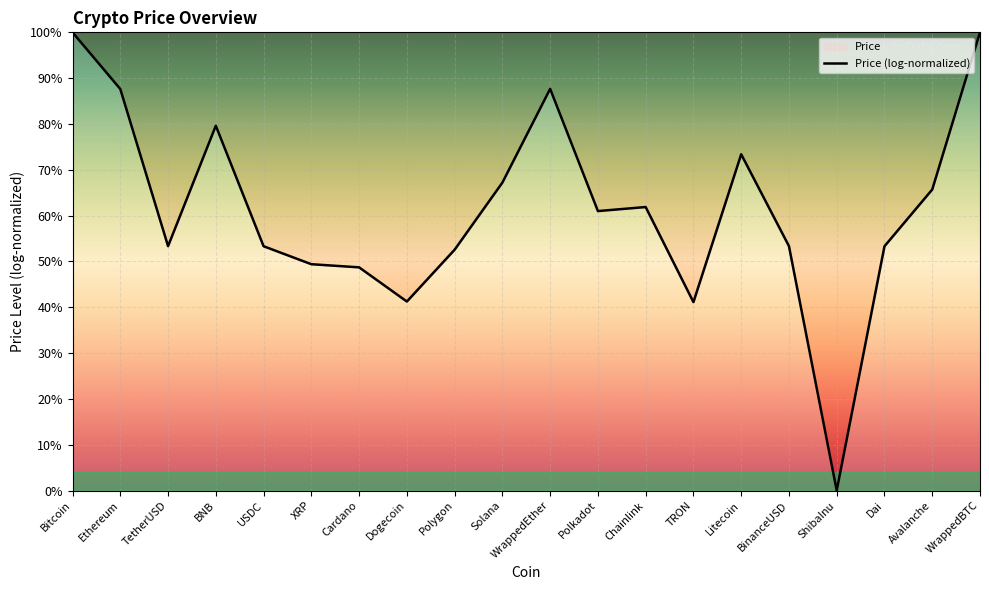

Reading right to left, what are all the values shown in this chart?

100.0	65.7	53.3	0.0	53.3	73.4	41.1	61.9	61.0	87.7	67.2	52.6	41.2	48.7	49.4	53.3	79.6	53.3	87.6	100.0